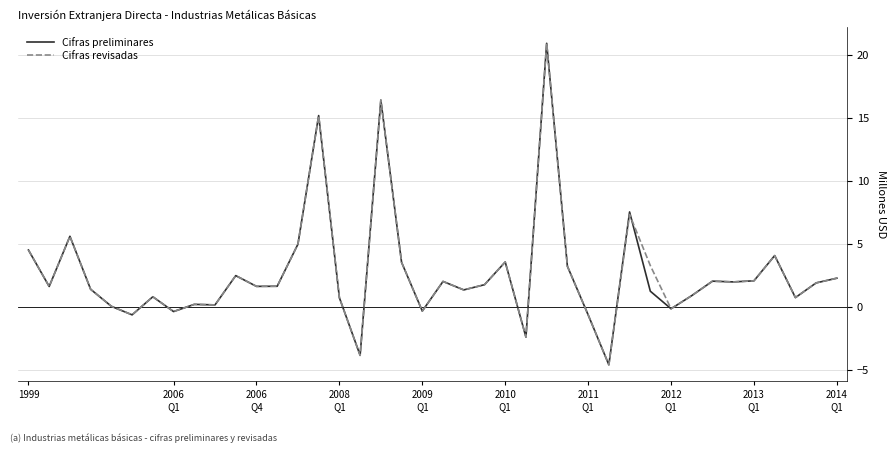

What is the maximum value shown in the chart?

20.9